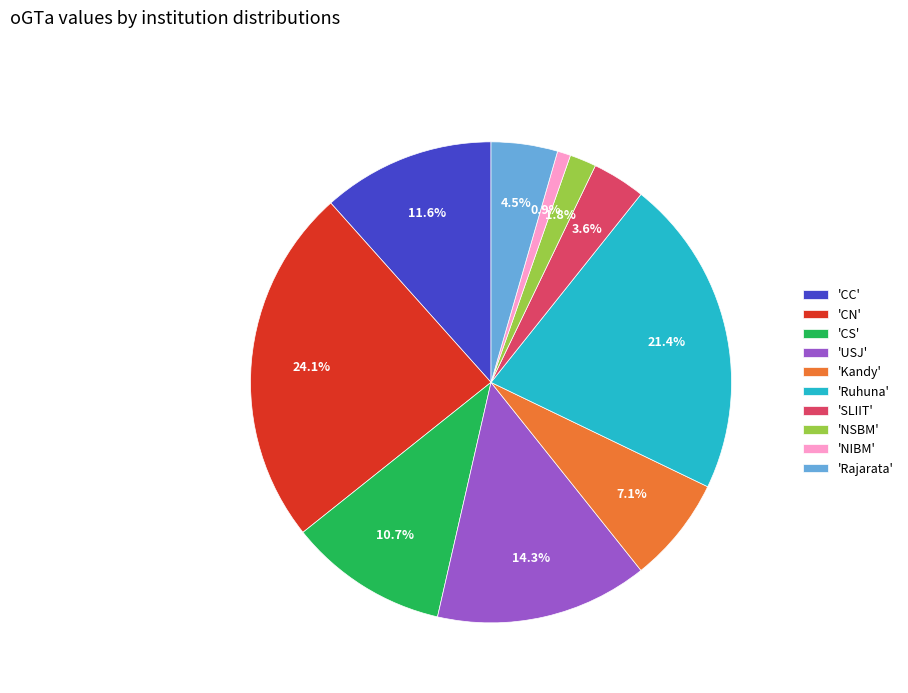

Between 'NIBM' and 'SLIIT', which is larger?

'SLIIT'